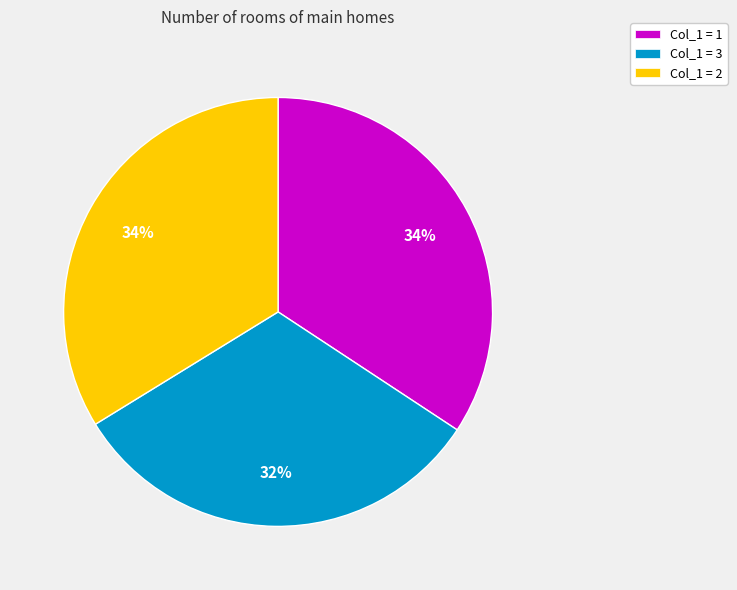

To the nearest percent, what is the difference between the largest and smallest slice percentages?

2%